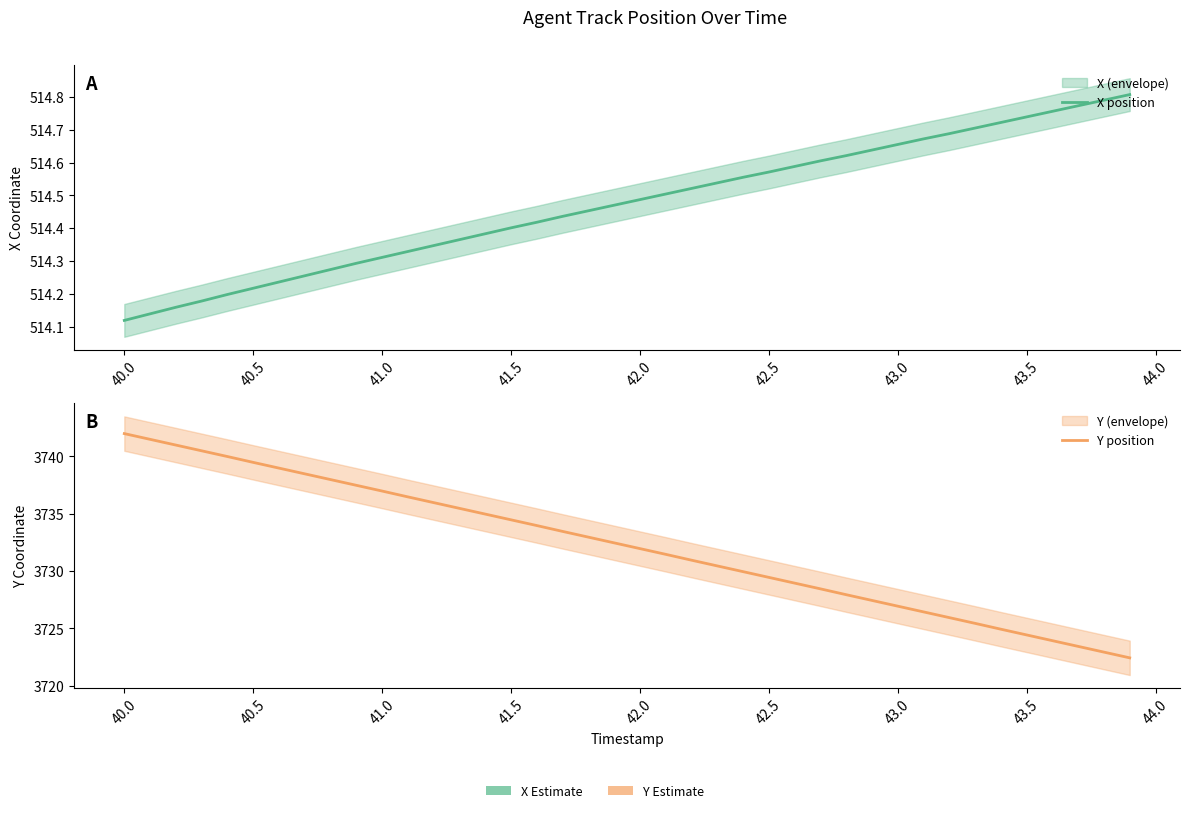

What is the value of the Y position point at the 3rd from the left?

3741.0